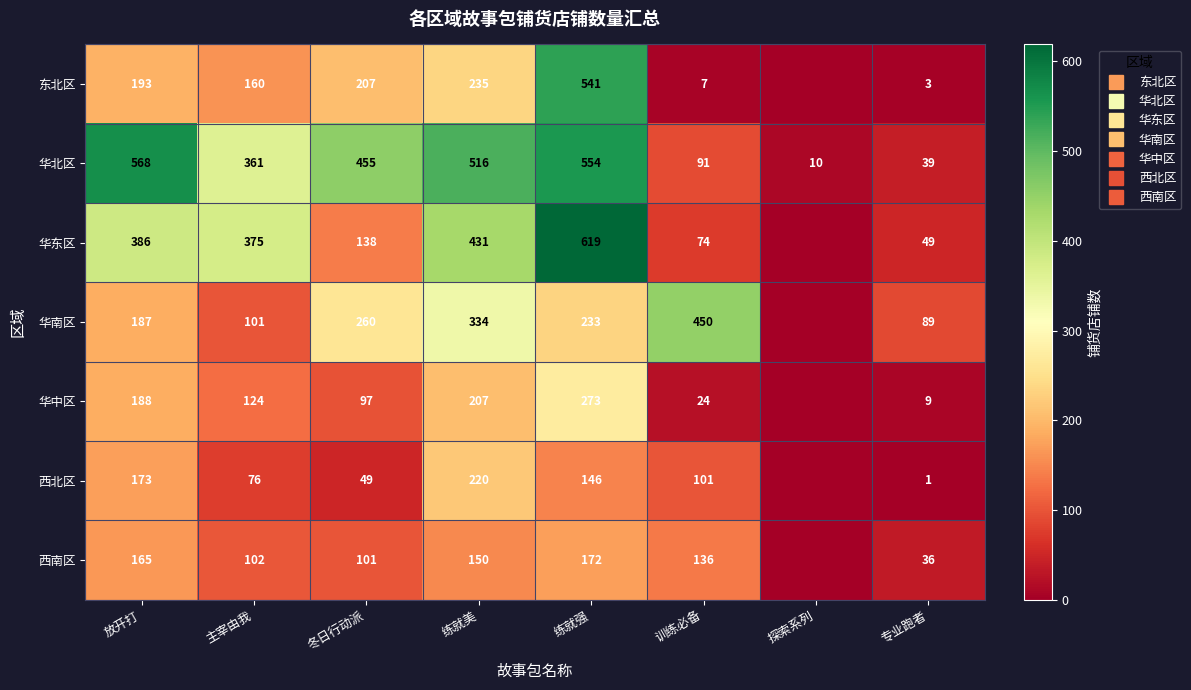

How many categories are shown in the chart?

8